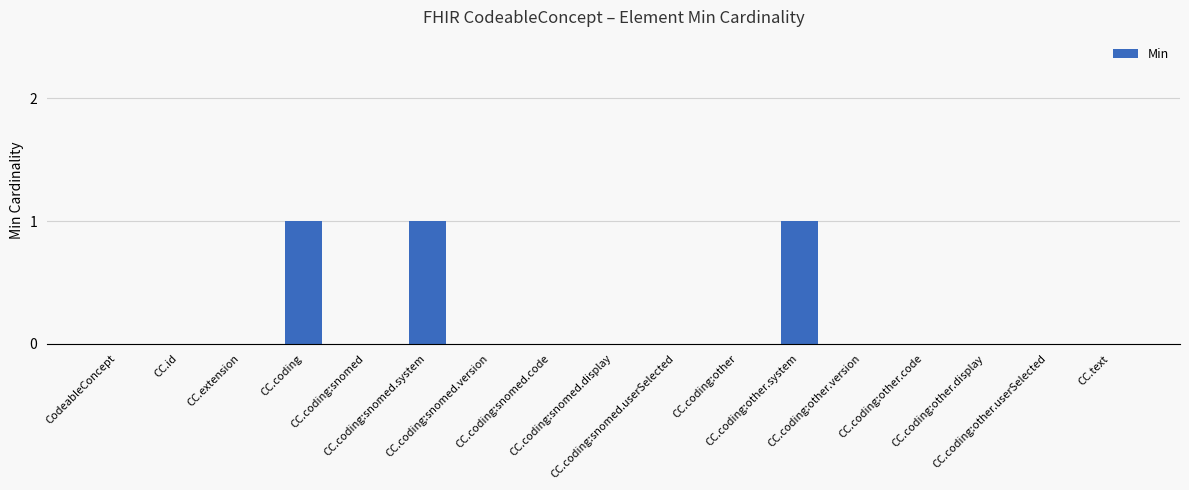

What is the sum of all values?

3